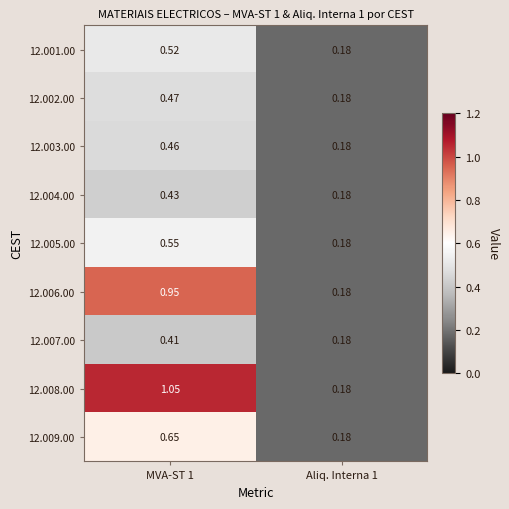

Is the value of 12.002.00 at MVA-ST 1 greater than the value of 12.003.00 at Aliq. Interna 1?

Yes